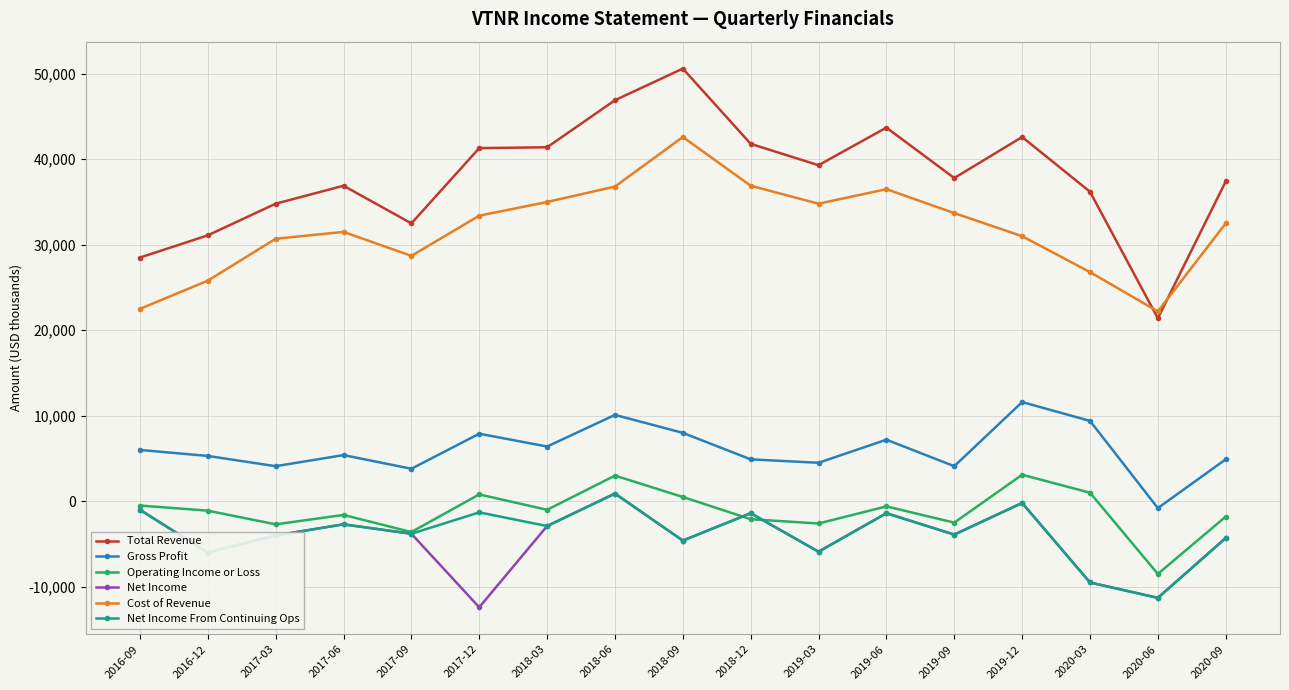

Which series has the widest spread of values?

Total Revenue